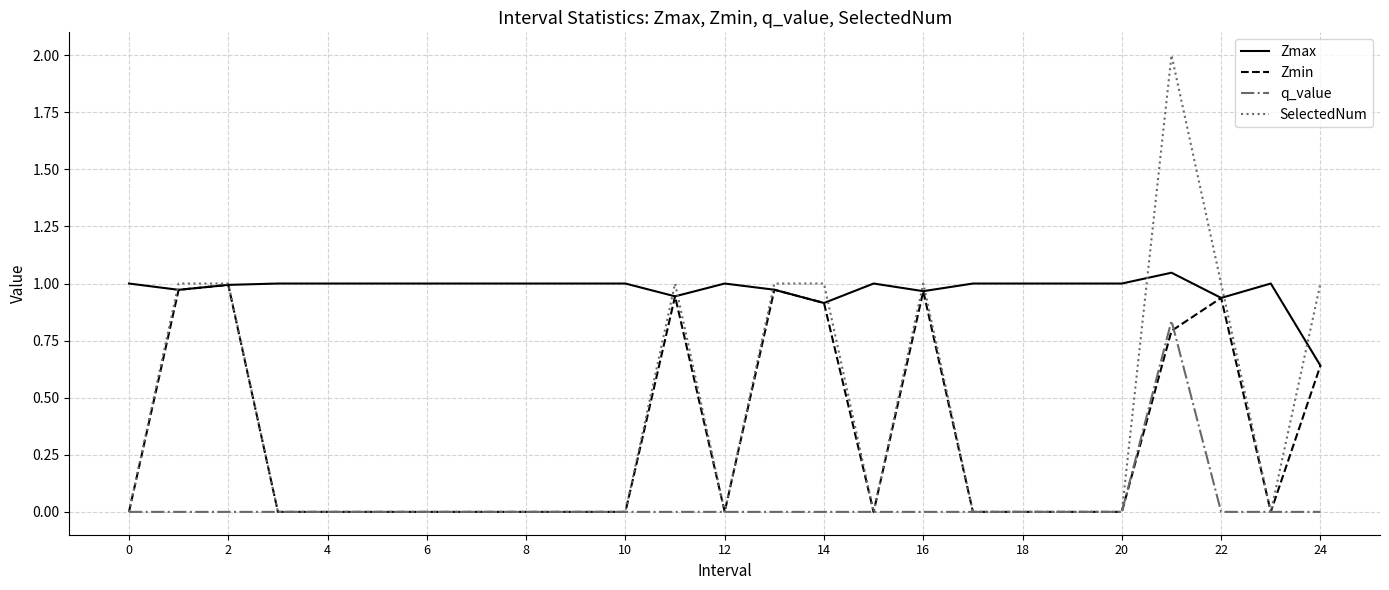

Which series has the largest range (max minus min)?

SelectedNum